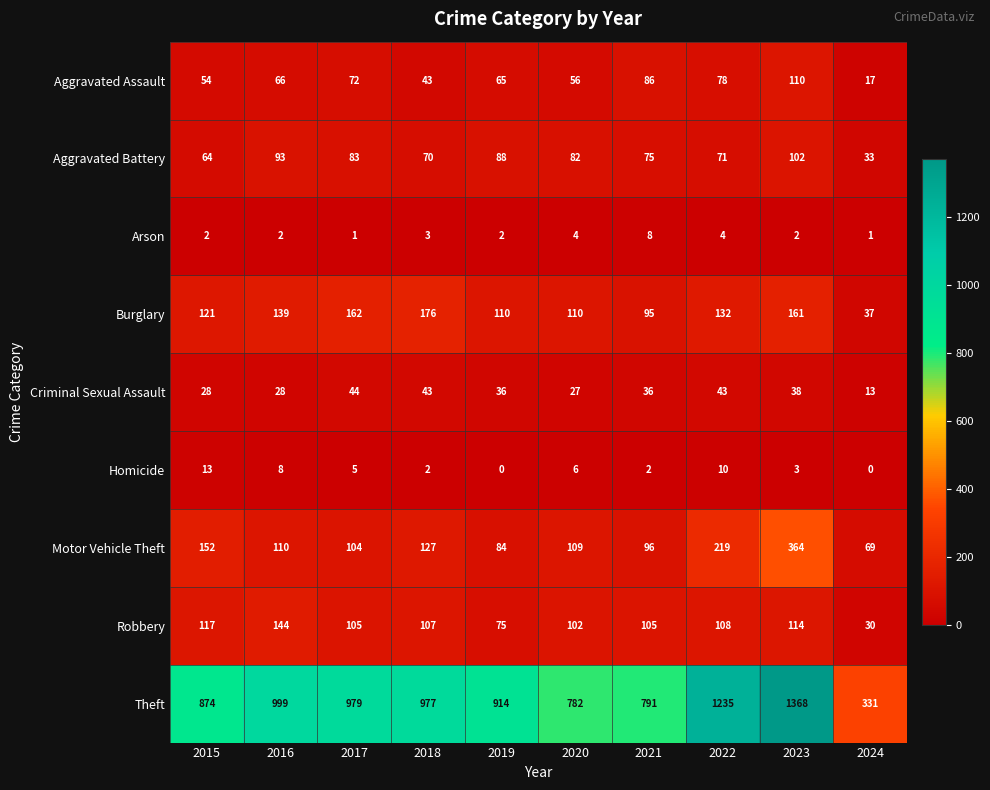

At 2022, list the series in order from smallest to largest.

Arson, Homicide, Criminal Sexual Assault, Aggravated Battery, Aggravated Assault, Robbery, Burglary, Motor Vehicle Theft, Theft